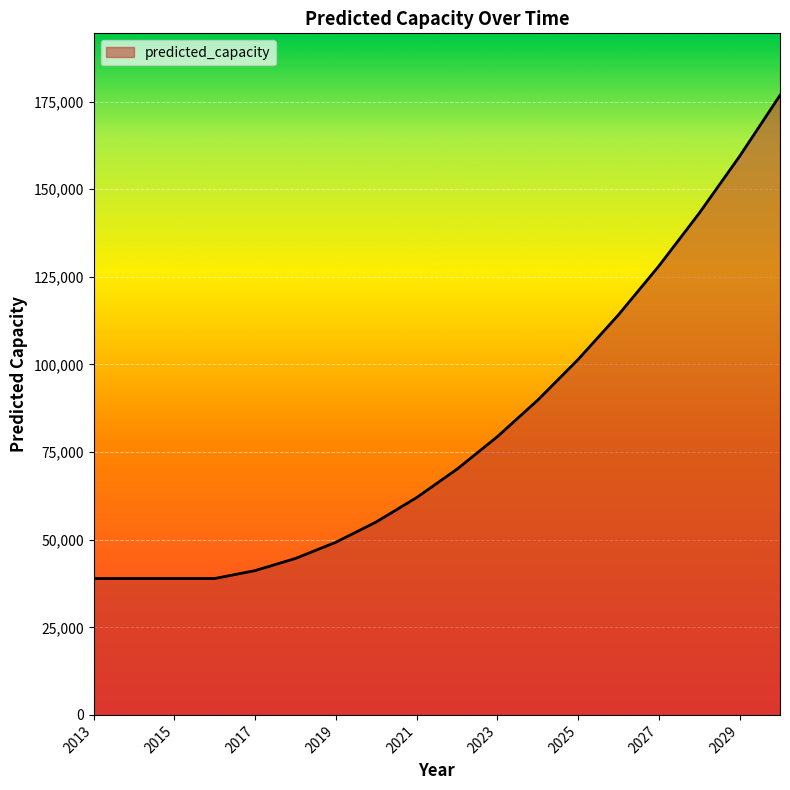

What is the minimum value shown in the chart?

38927.0